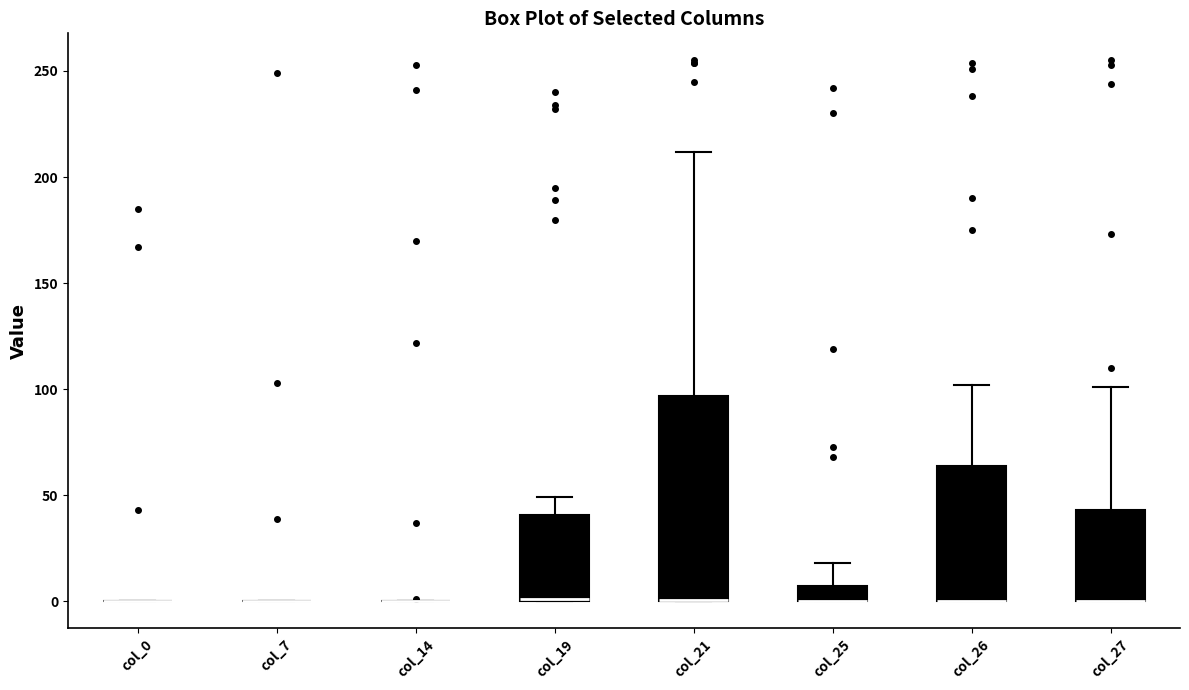

Comparing the boxes themselves (not the whiskers), which one is the tallest?

col_21